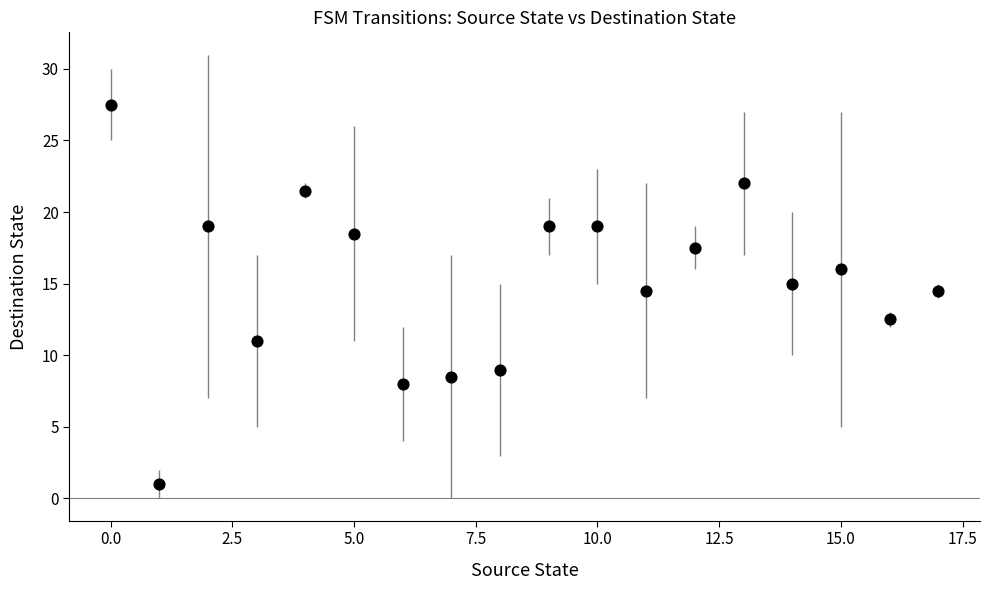

What is the range of Y values (max minus min)?

26.5